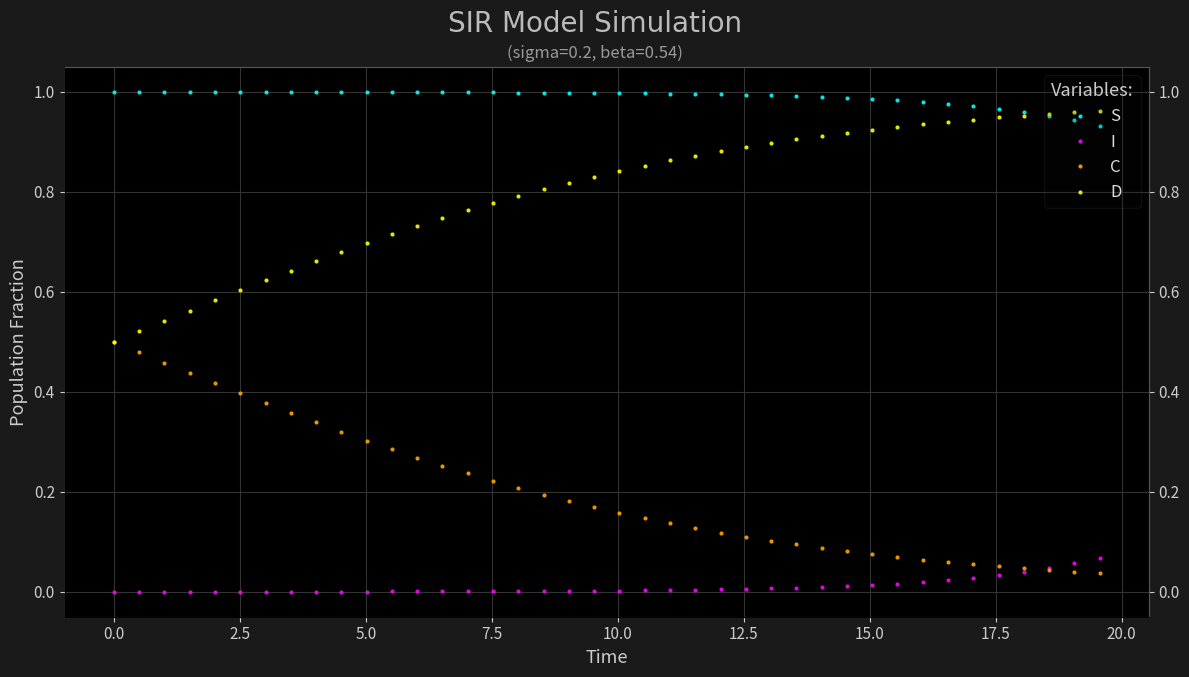

At how many categories does at least one series exceed 0?

40